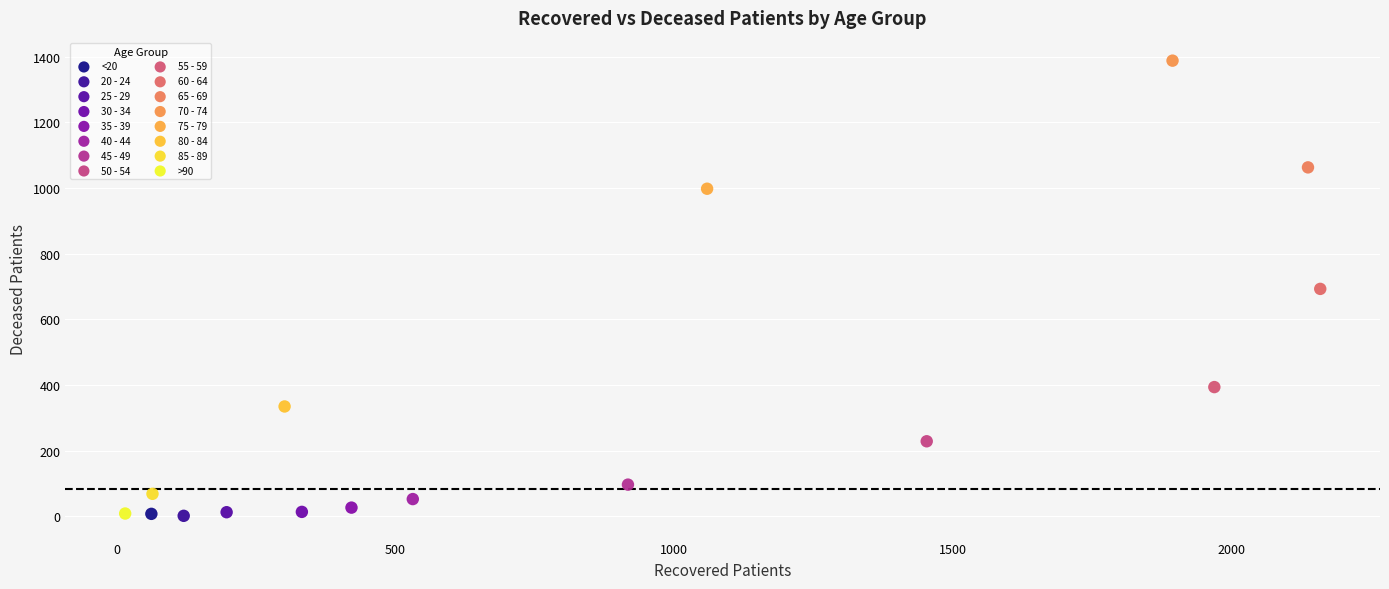

What are all the series names shown in the legend?

<20, 20 - 24, 25 - 29, 30 - 34, 35 - 39, 40 - 44, 45 - 49, 50 - 54, 55 - 59, 60 - 64, 65 - 69, 70 - 74, 75 - 79, 80 - 84, 85 - 89, >90